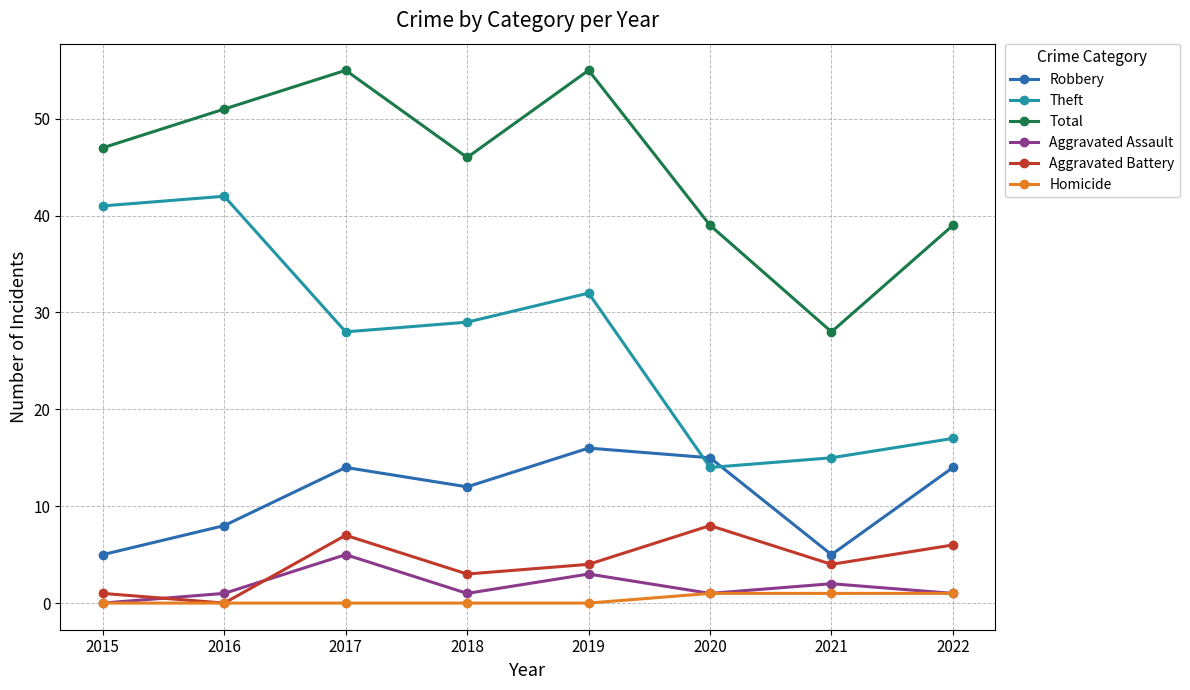

Where is the first local maximum for Total?

2017